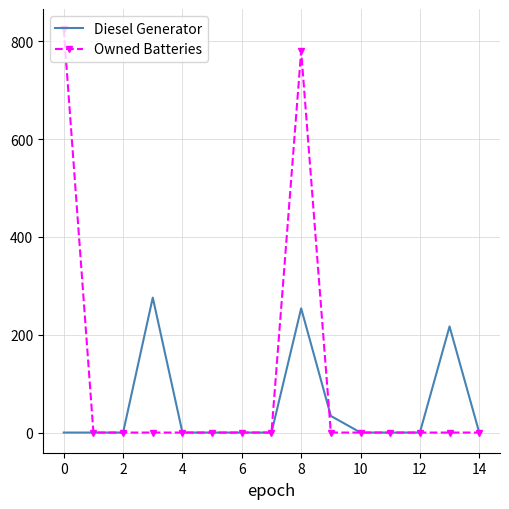

What are all the series names shown in the legend?

Diesel Generator, Owned Batteries